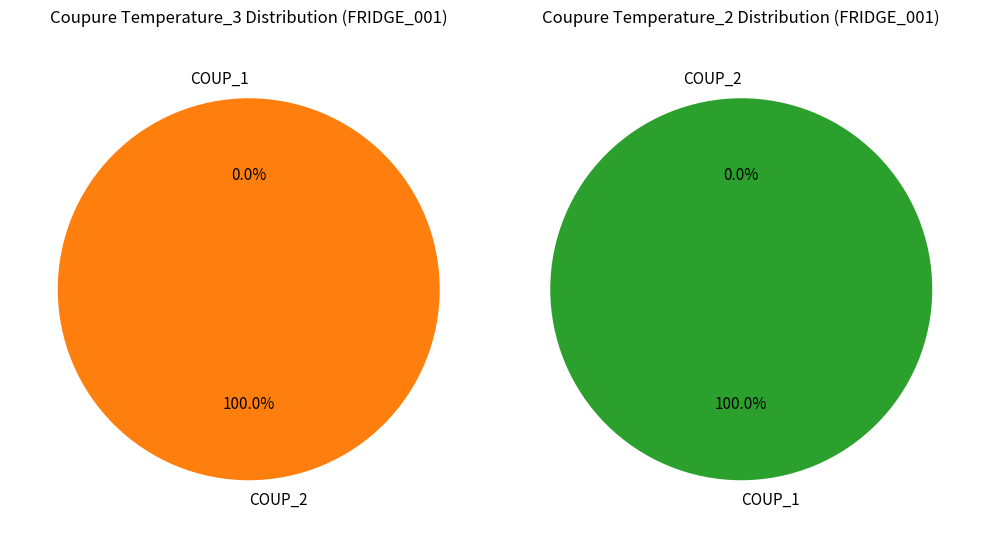

True or false: COUP_1 accounts for 0% of the total.

True